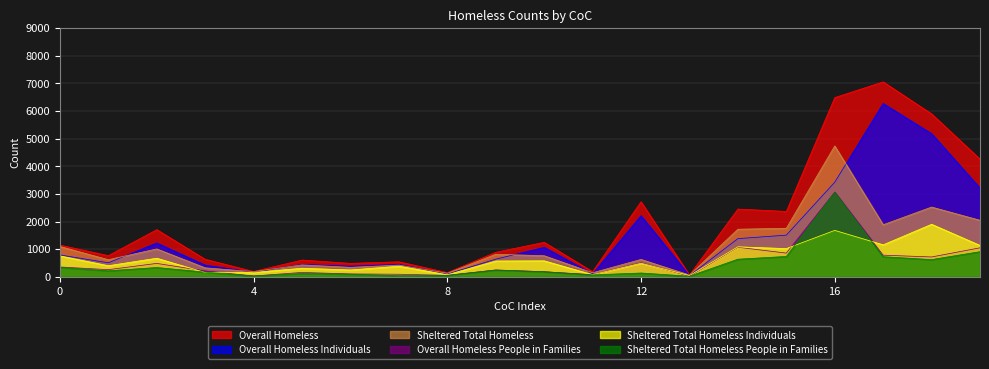

At which category is the sum across all series the highest?

16